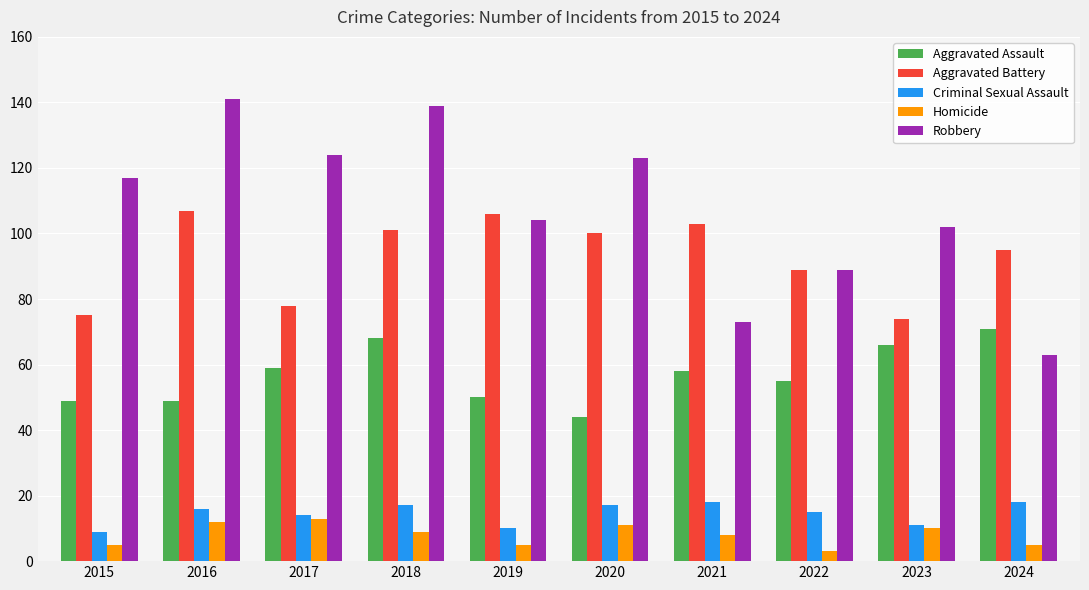

Count the number of categories in the chart.

10